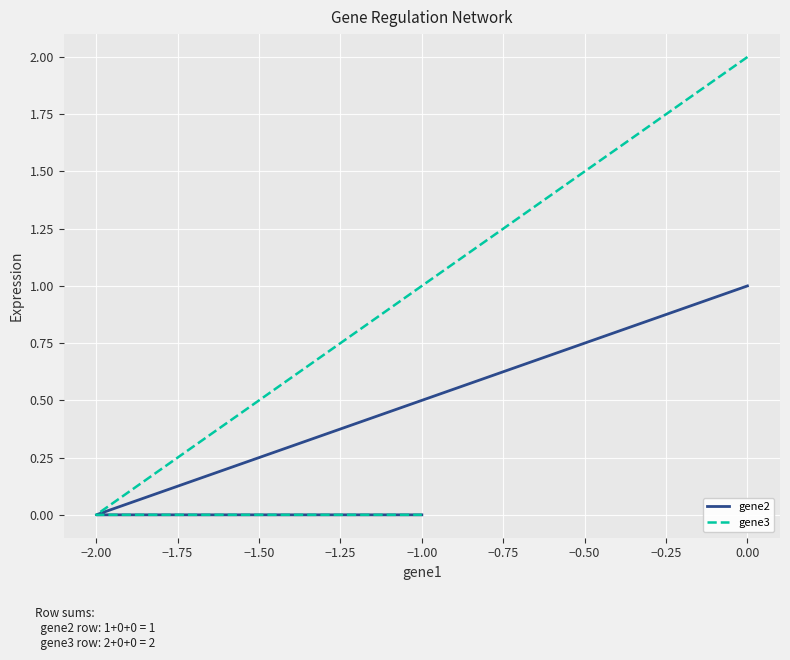

How many values in the gene2 series exceed 0?

1